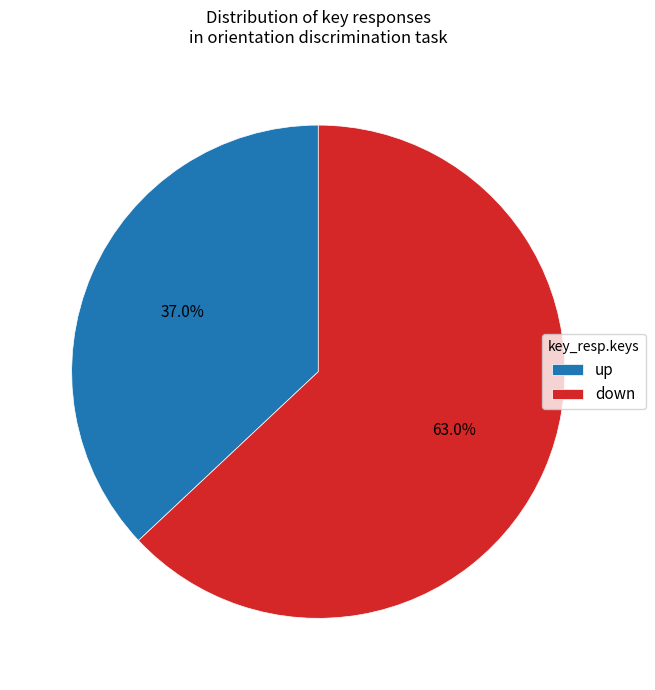

Between up and down, which is larger?

down